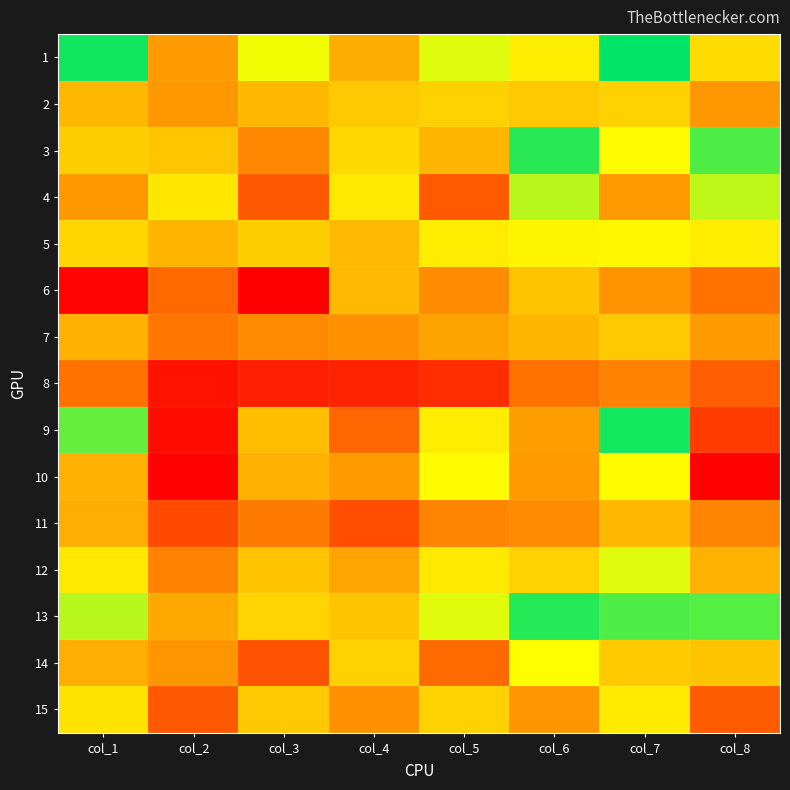

Reading left to right, transcribe all the data shown in this chart.

1: col_1=268	col_2=123	col_3=190	col_4=134	col_5=196	col_6=175	col_7=274	col_8=164
2: col_1=141	col_2=121	col_3=141	col_4=151	col_5=157	col_6=151	col_7=157	col_8=121
3: col_1=154	col_2=150	col_3=111	col_4=162	col_5=140	col_6=260	col_7=183	col_8=247
4: col_1=121	col_2=171	col_3=78	col_4=172	col_5=79	col_6=210	col_7=122	col_8=208
5: col_1=161	col_2=139	col_3=154	col_4=143	col_5=174	col_6=179	col_7=180	col_8=175
6: col_1=13	col_2=90	col_3=9	col_4=143	col_5=114	col_6=149	col_7=118	col_8=97
7: col_1=136	col_2=100	col_3=112	col_4=117	col_5=128	col_6=140	col_7=152	col_8=123
8: col_1=97	col_2=23	col_3=33	col_4=36	col_5=44	col_6=96	col_7=108	col_8=83
9: col_1=239	col_2=18	col_3=146	col_4=87	col_5=174	col_6=125	col_7=267	col_8=55
10: col_1=136	col_2=11	col_3=136	col_4=123	col_5=184	col_6=123	col_7=184	col_8=11
11: col_1=135	col_2=66	col_3=103	col_4=70	col_5=109	col_6=114	col_7=141	col_8=109
12: col_1=172	col_2=108	col_3=148	col_4=129	col_5=172	col_6=157	col_7=196	col_8=137
13: col_1=210	col_2=132	col_3=159	col_4=149	col_5=196	col_6=261	col_7=247	col_8=244
14: col_1=135	col_2=119	col_3=73	col_4=157	col_5=91	col_6=186	col_7=153	col_8=149
15: col_1=168	col_2=78	col_3=151	col_4=117	col_5=157	col_6=119	col_7=173	col_8=80